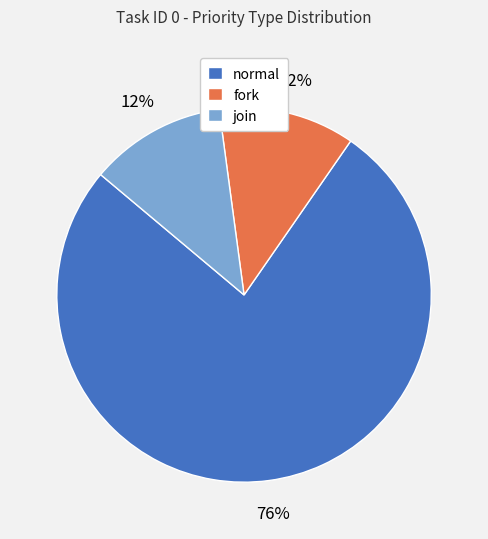

Which slice represents more than half of the pie?

normal